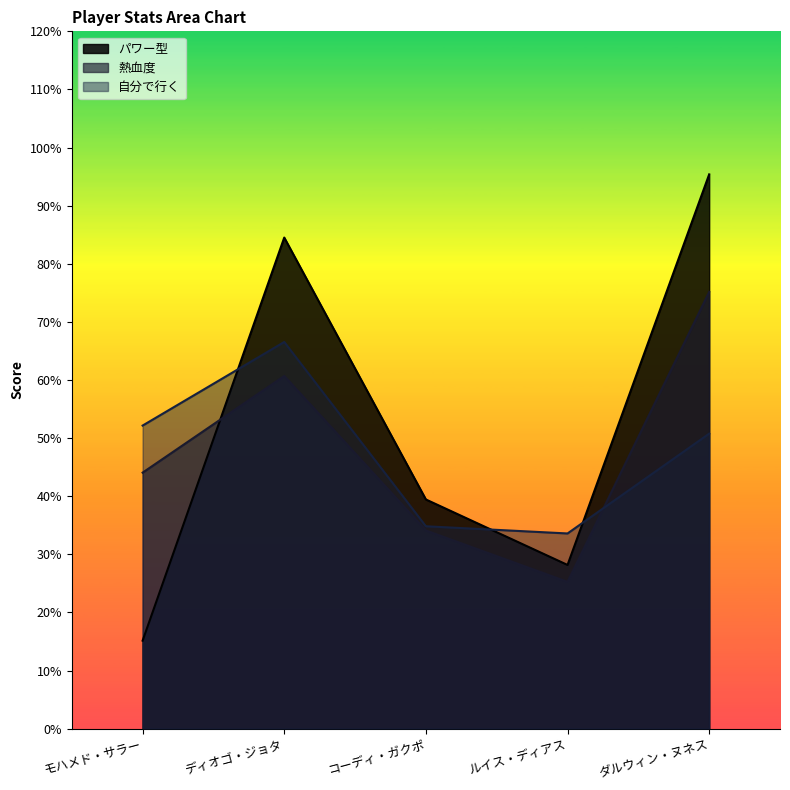

Is it true that 自分で行く equals 87.3 at モハメド・サラー?

False